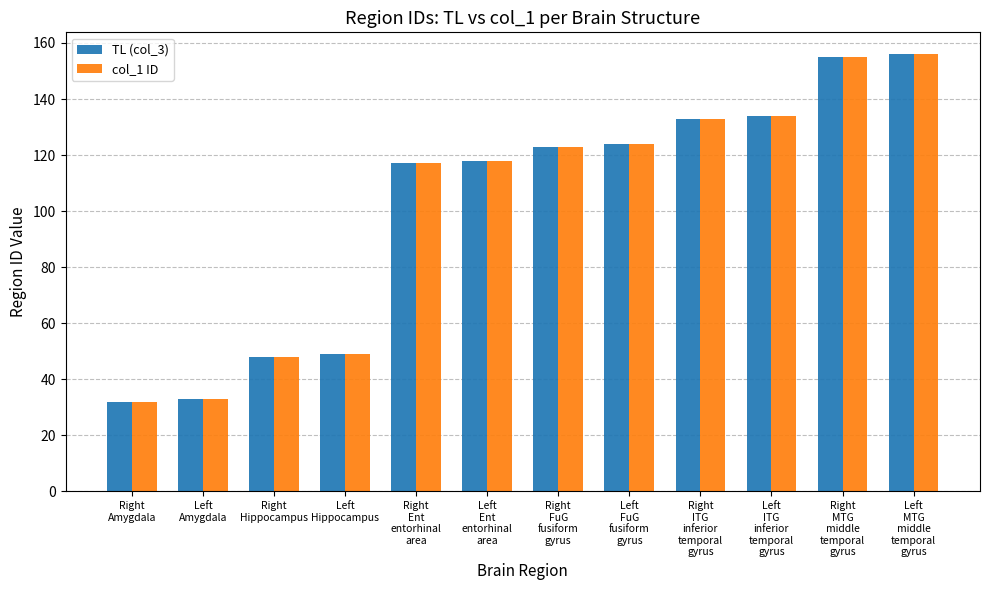

How many series are shown in this chart?

2